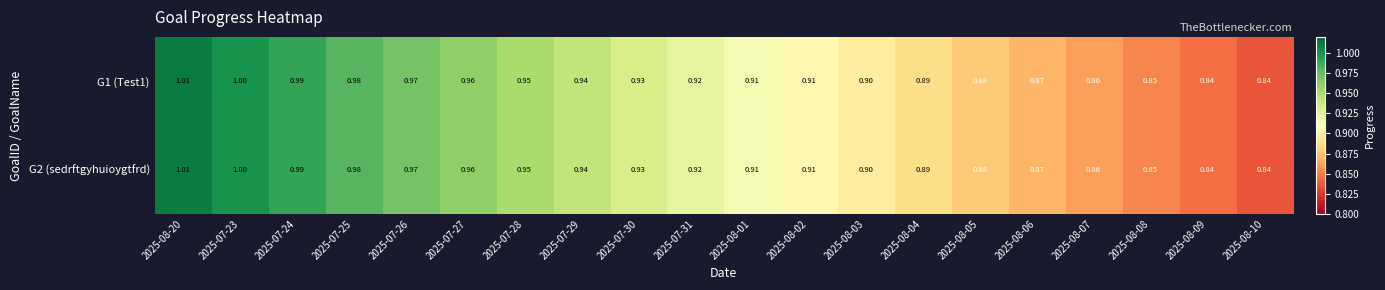

Is the value of G2 (sedrftgyhuioygtfrd) at 2025-07-27 greater than the value of G1 (Test1) at 2025-08-07?

Yes